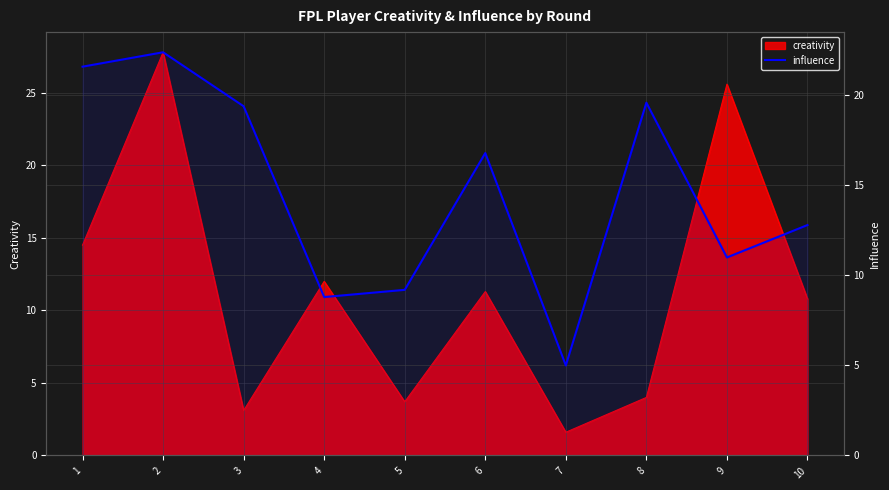

Count the number of categories in the chart.

10